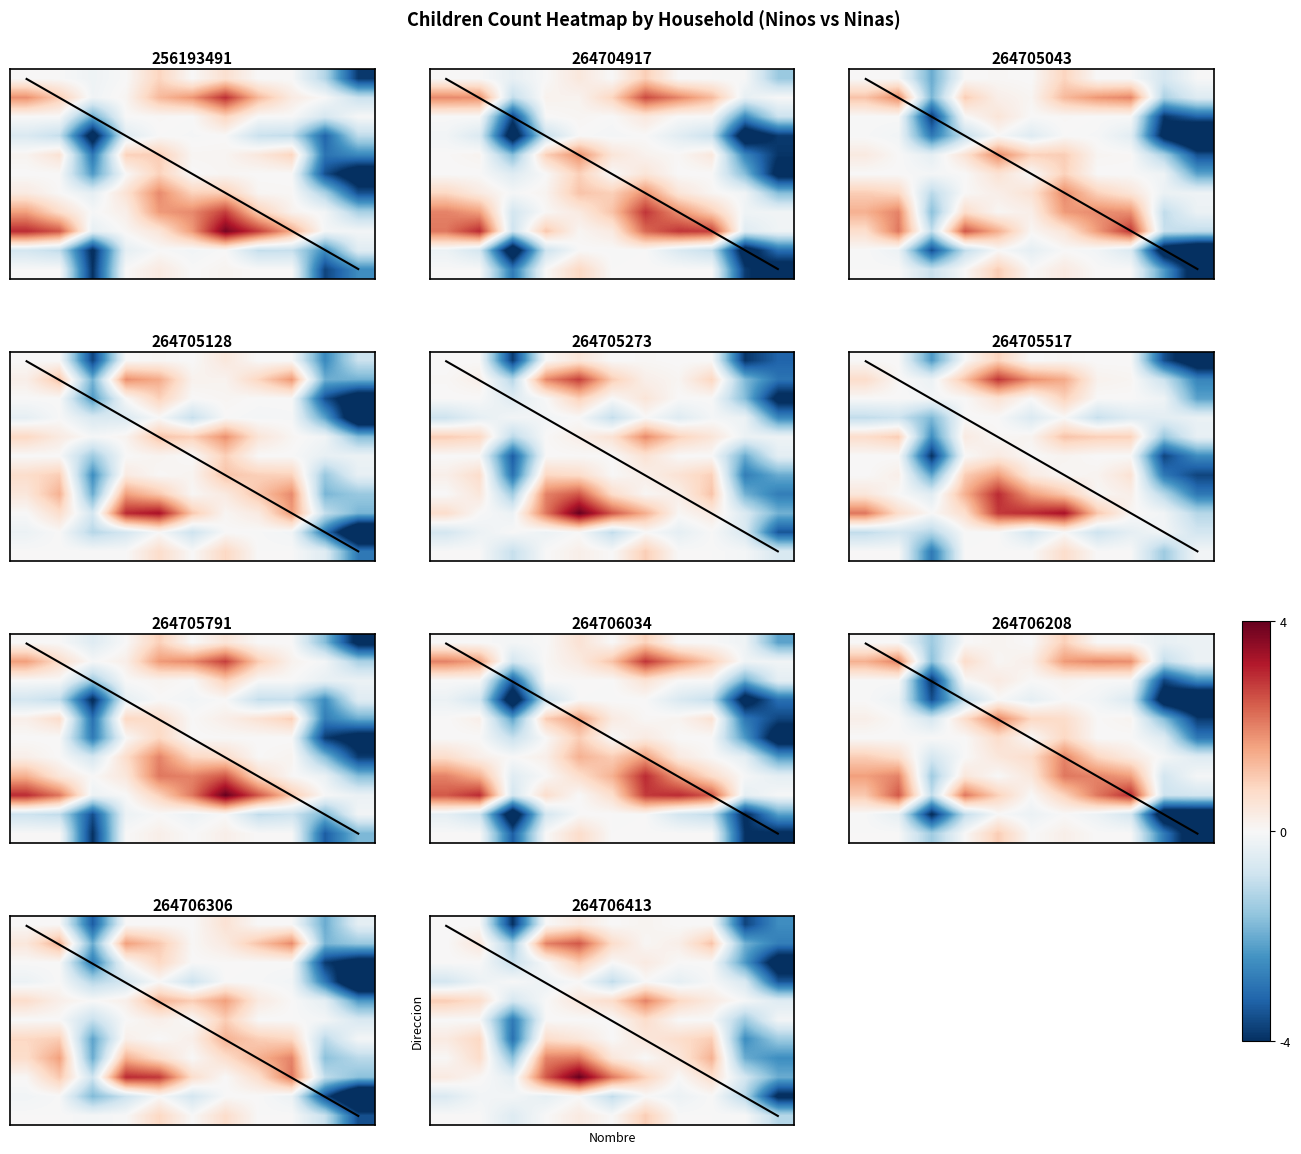

At how many categories does at least one series exceed 0?

8